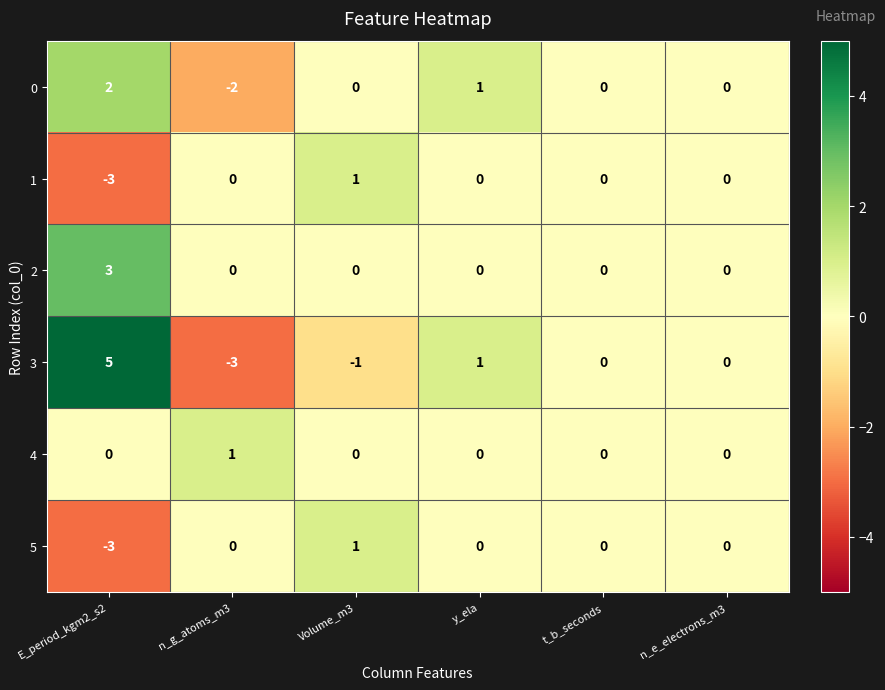

What is the maximum value shown in the chart?

5